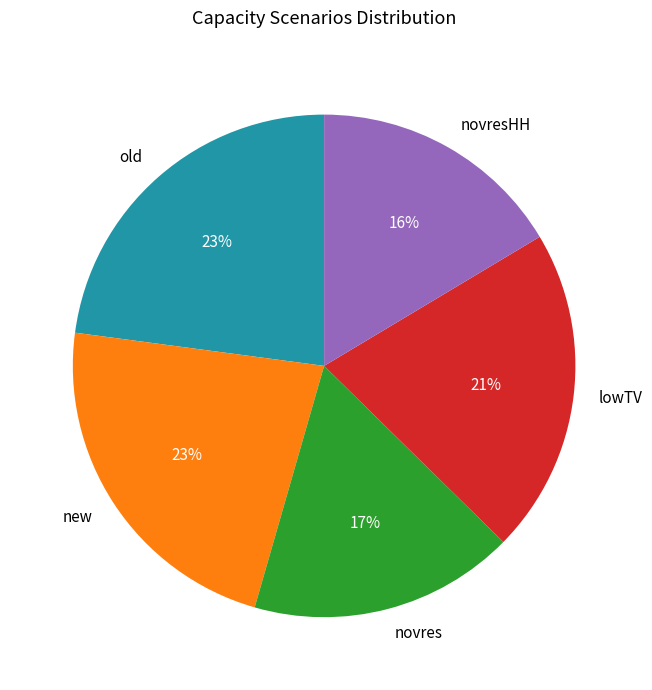

How many slices are in this pie chart?

5